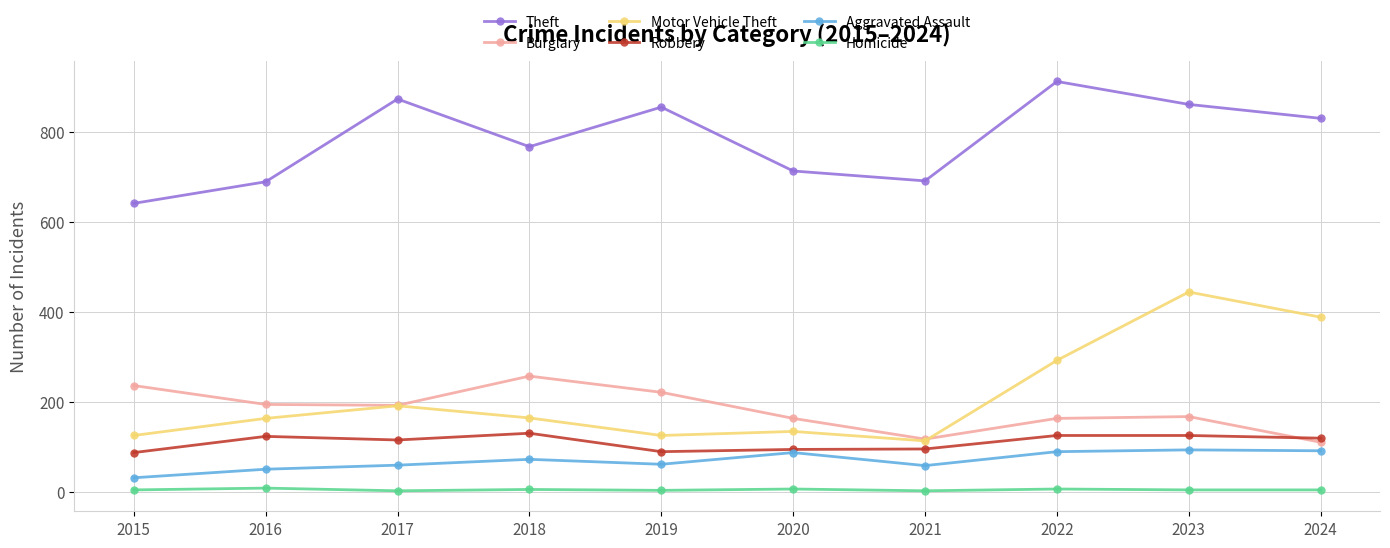

At which label does Theft reach its peak?

2022